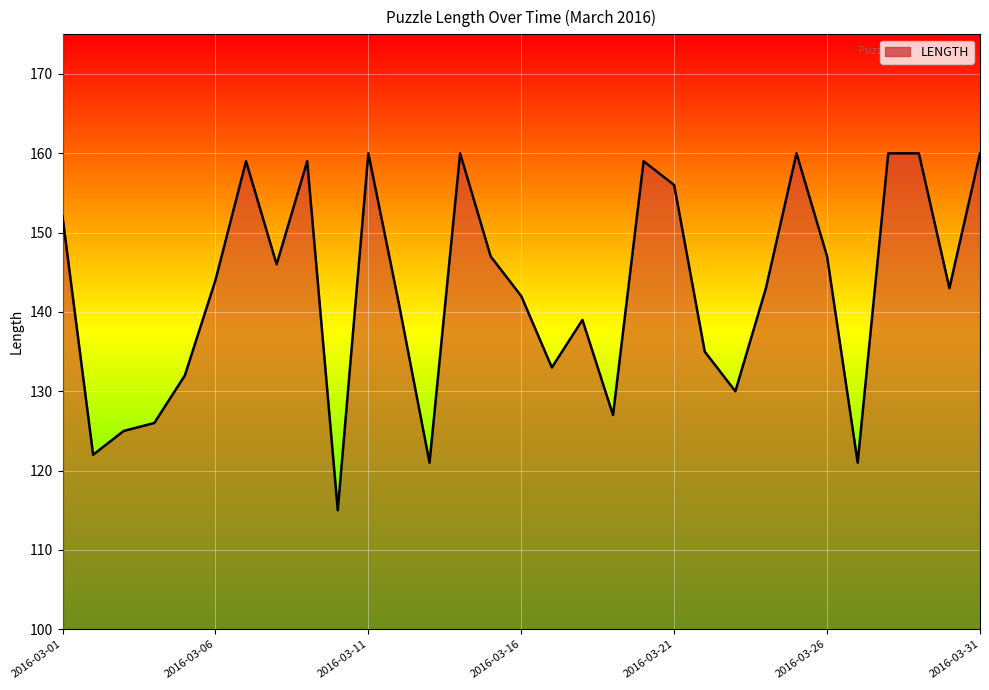

What is the greatest value displayed?

160